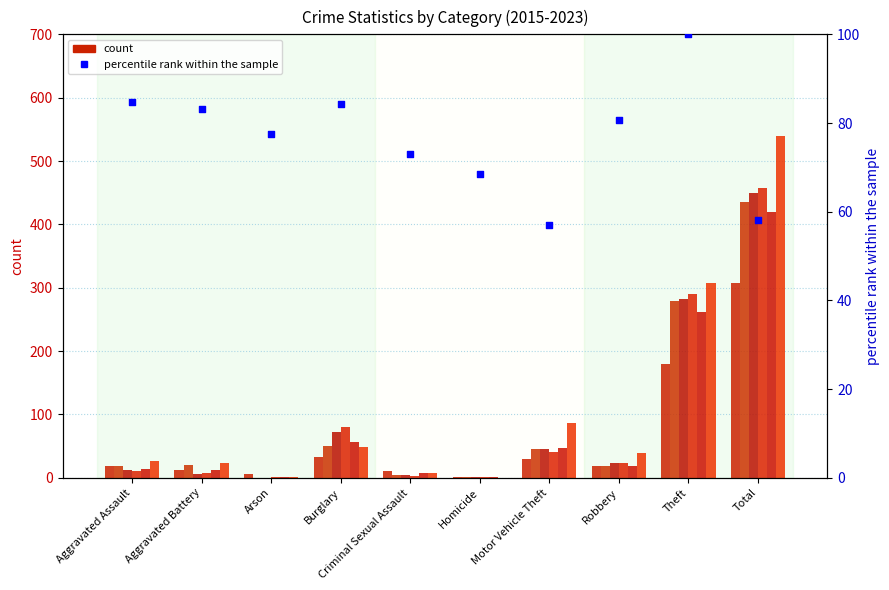

What is the ratio of the value at Theft to the value at Aggravated Assault?

1.2